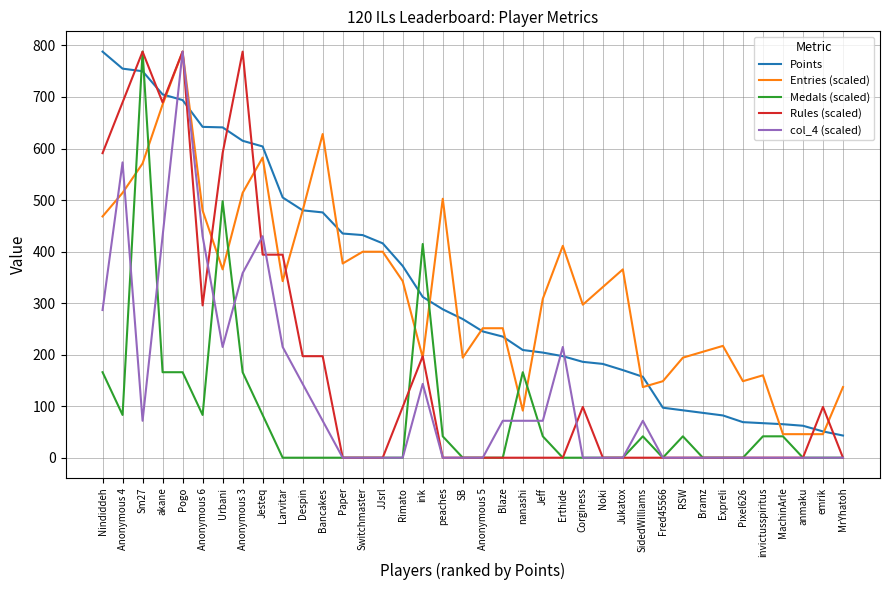

At which category is the sum across all series the highest?

Pogo